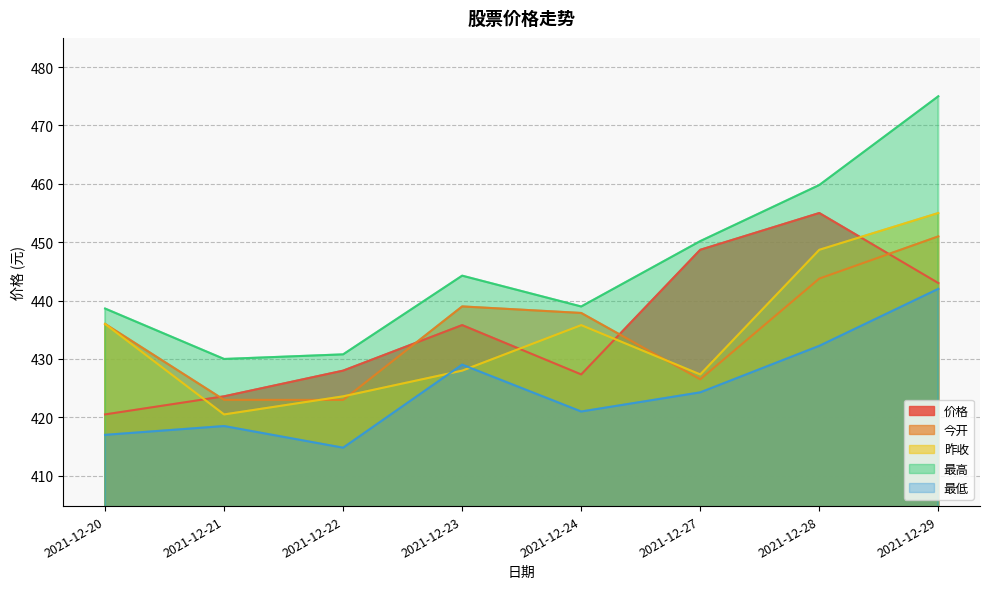

What is the average value of the 价格 series?

435.2